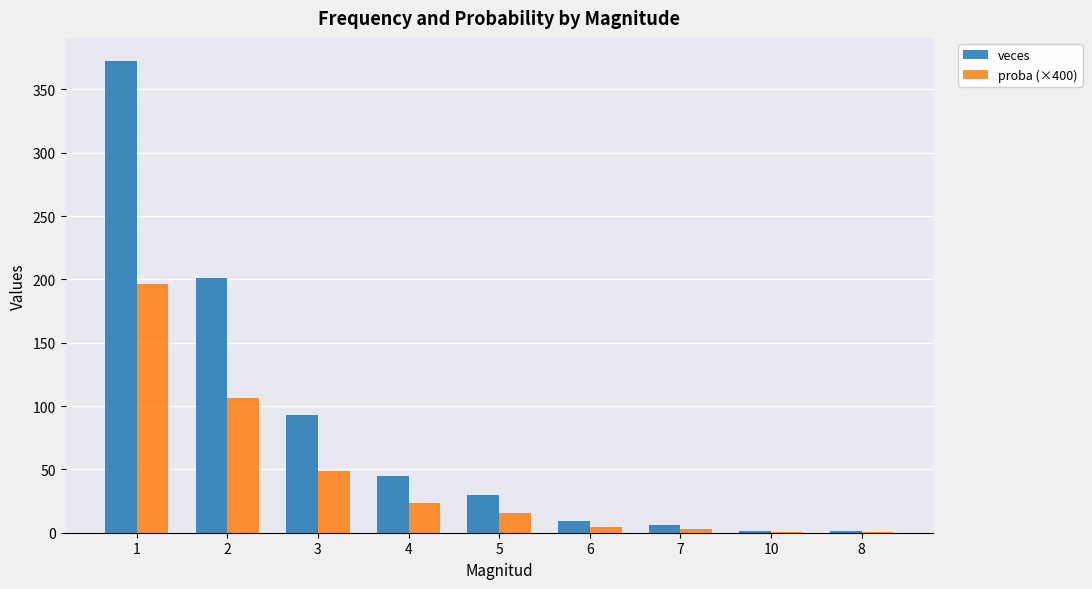

How many data points in proba (×400) are above 15?

5